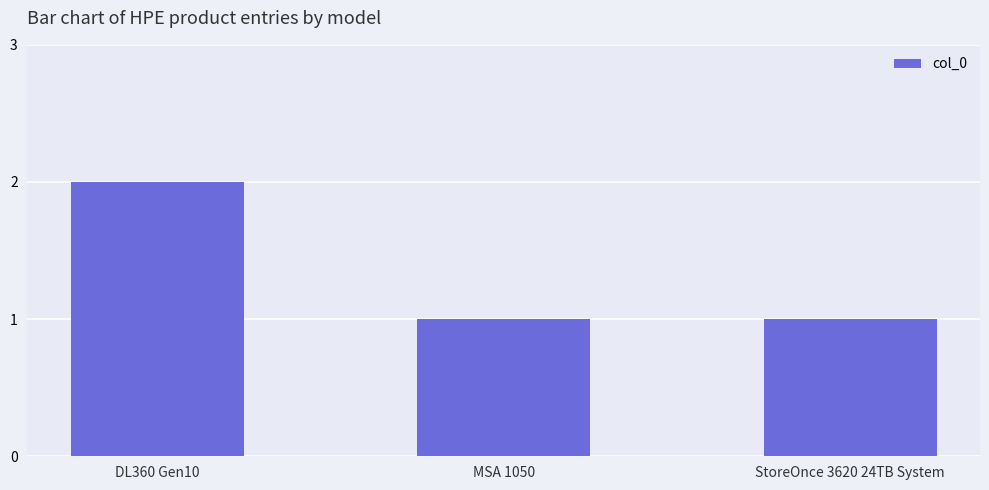

What is the label of the 3rd bar from the right?

DL360 Gen10